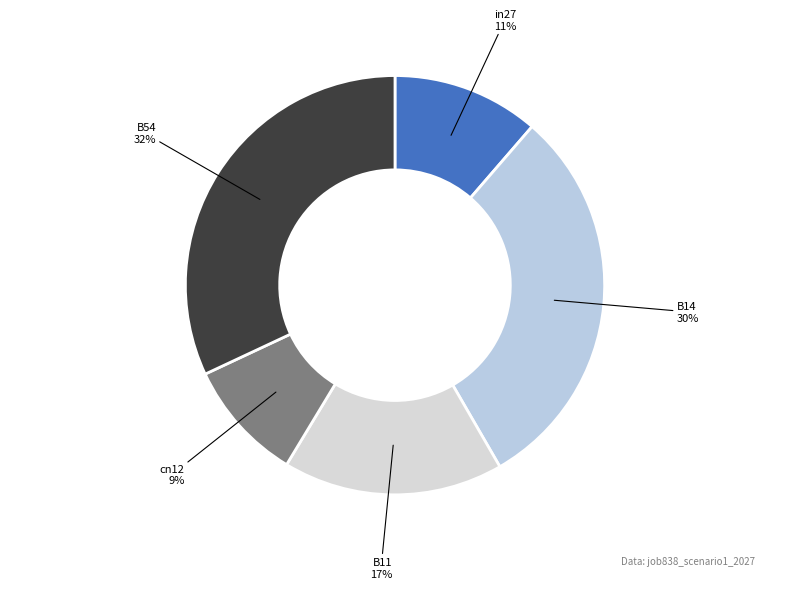

How many slices are in this pie chart?

5